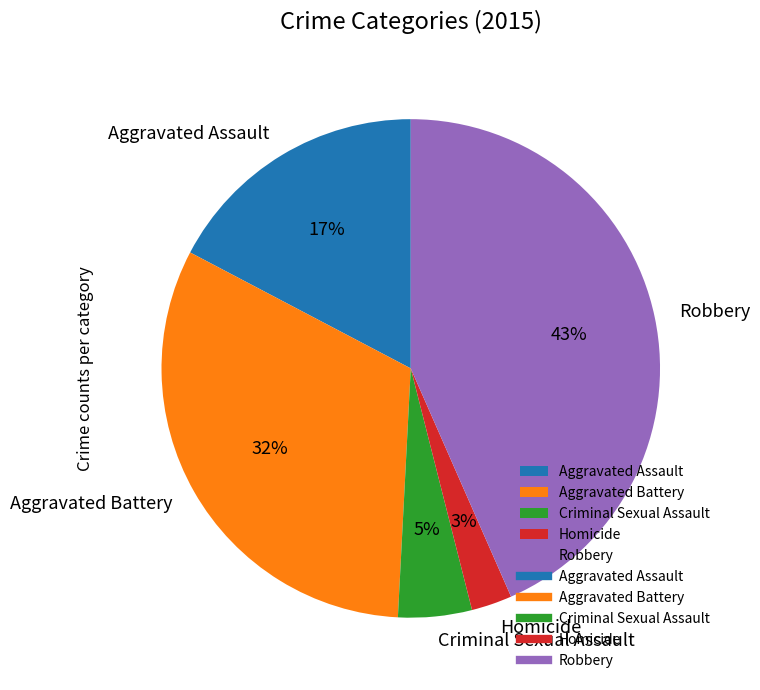

Which has a higher value, Aggravated Assault or Robbery?

Robbery